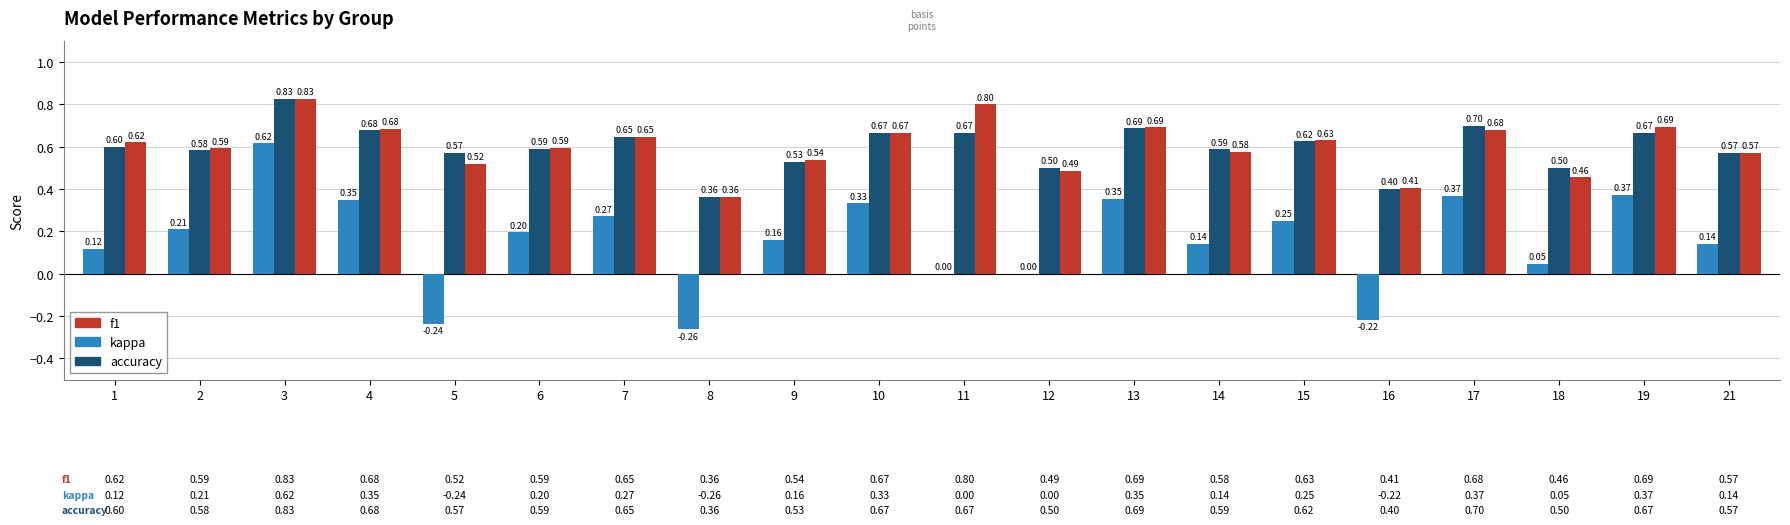

True or false: f1 has a value of 0.7 at 10.

True